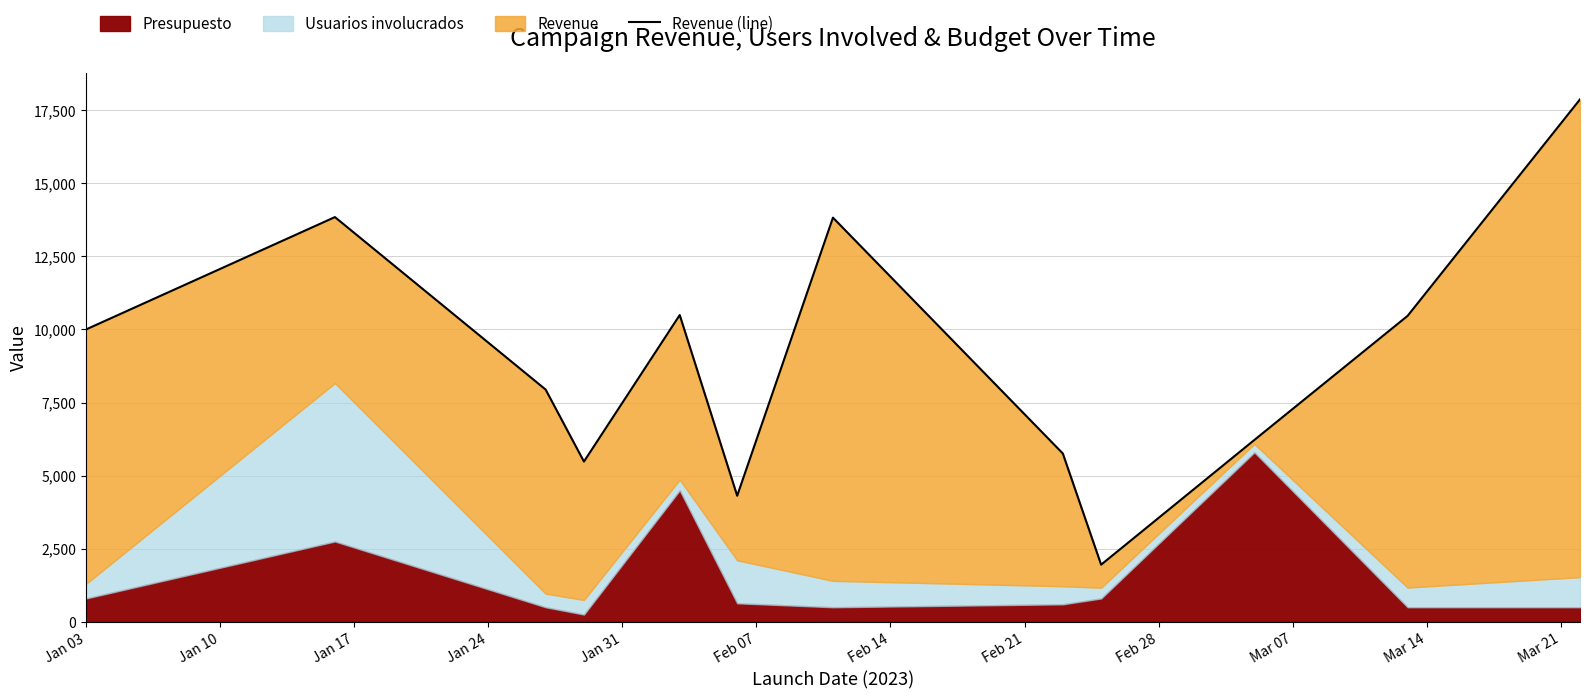

How many data points are above 9999?

5